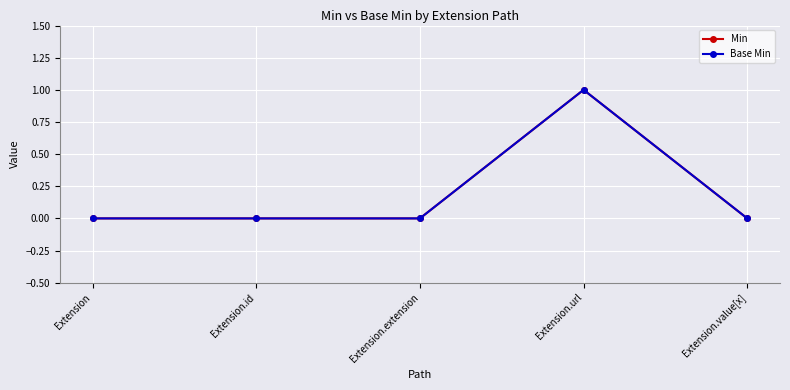

True or false: Min has a value of 0 at Extension.extension.

True